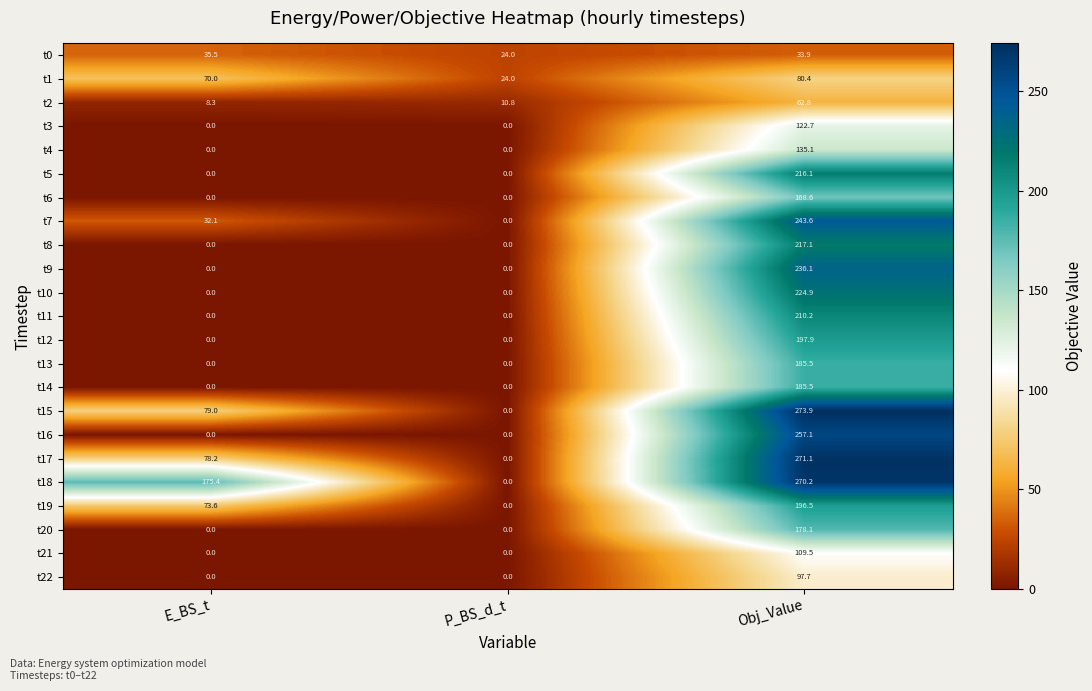

Which series has the widest spread of values?

t15